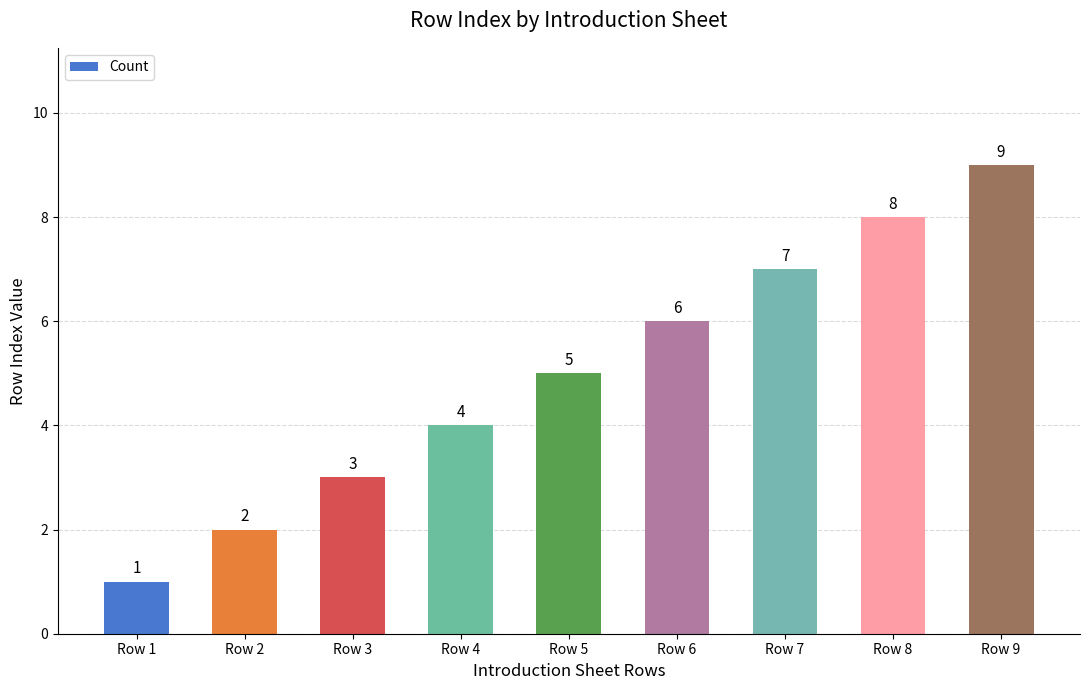

What is the maximum value shown in the chart?

9